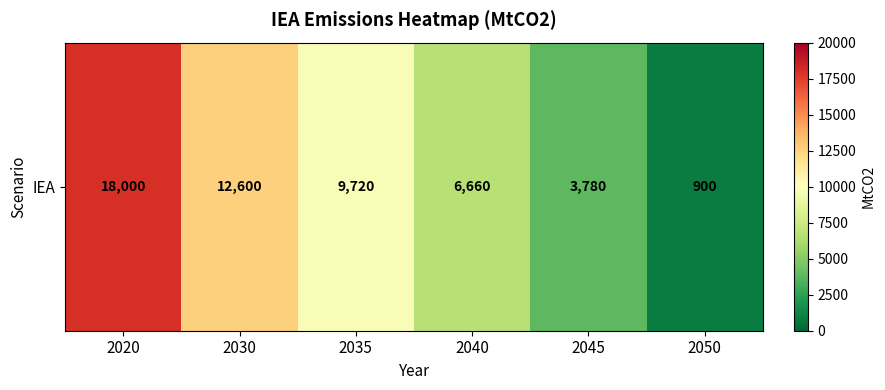

What is the sum of the values at 2030 and 2040?

19260